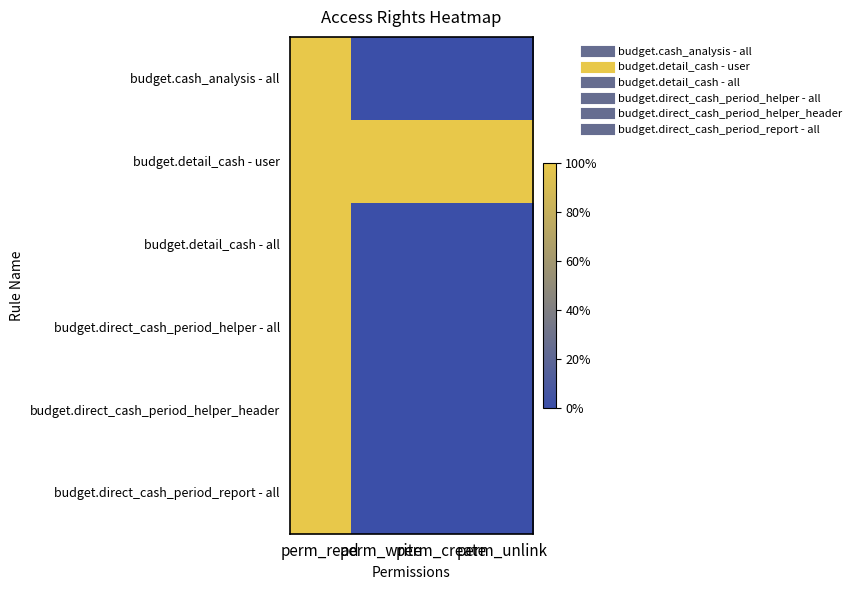

Reading right to left, what are all the values shown in this chart?

budget.cash_analysis - all: perm_unlink=0	perm_create=0	perm_write=0	perm_read=1
budget.detail_cash - user: perm_unlink=1	perm_create=1	perm_write=1	perm_read=1
budget.detail_cash - all: perm_unlink=0	perm_create=0	perm_write=0	perm_read=1
budget.direct_cash_period_helper - all: perm_unlink=0	perm_create=0	perm_write=0	perm_read=1
budget.direct_cash_period_helper_header: perm_unlink=0	perm_create=0	perm_write=0	perm_read=1
budget.direct_cash_period_report - all: perm_unlink=0	perm_create=0	perm_write=0	perm_read=1